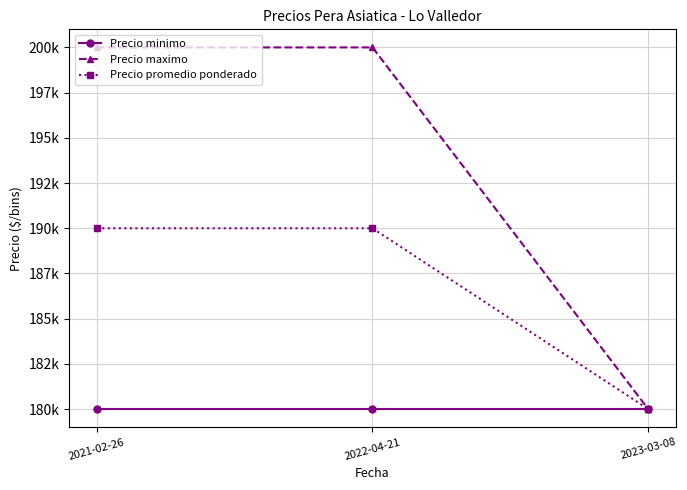

What is the total value across all series at 2021-02-26?

570000